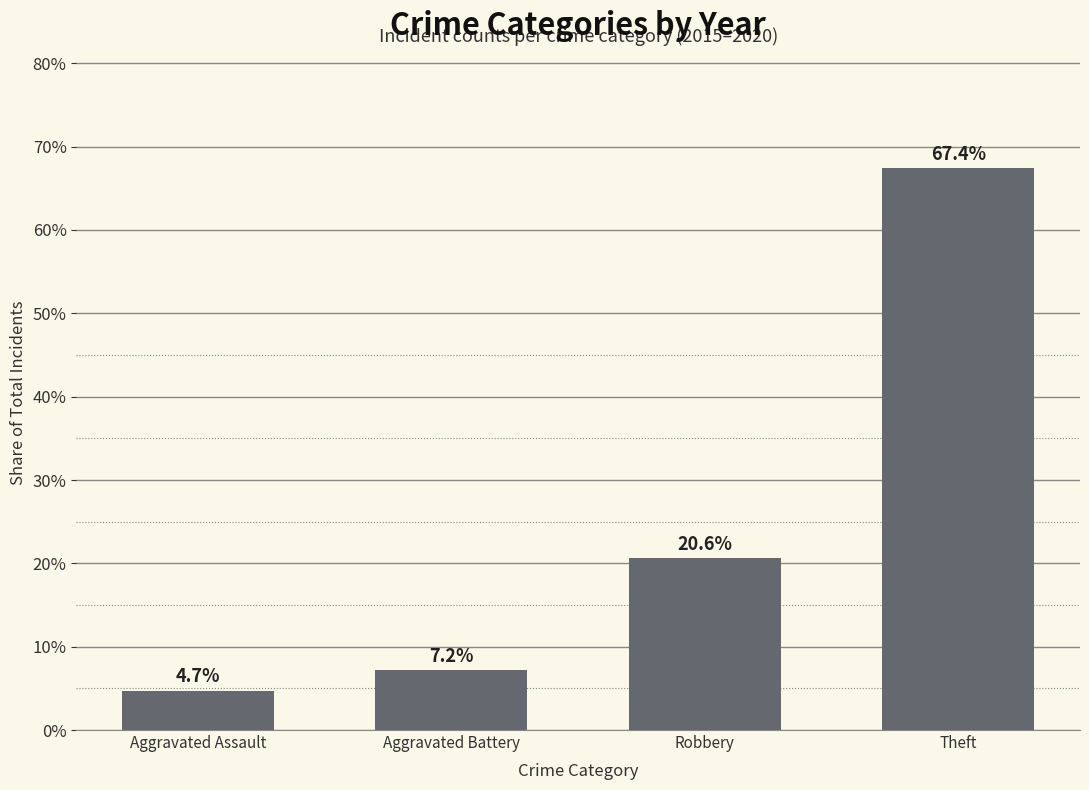

What is the average value?

25.0